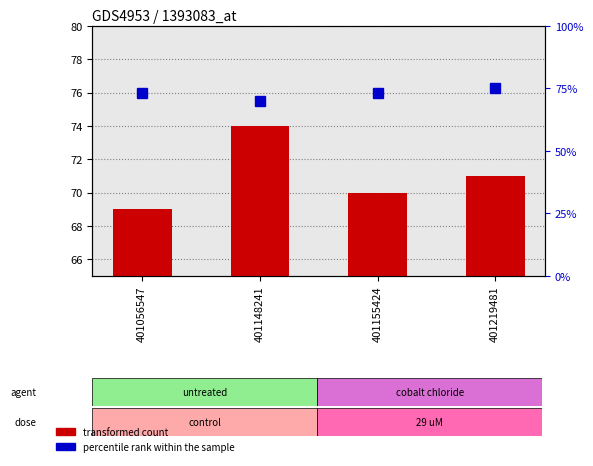

How many bars are there in each group?

2